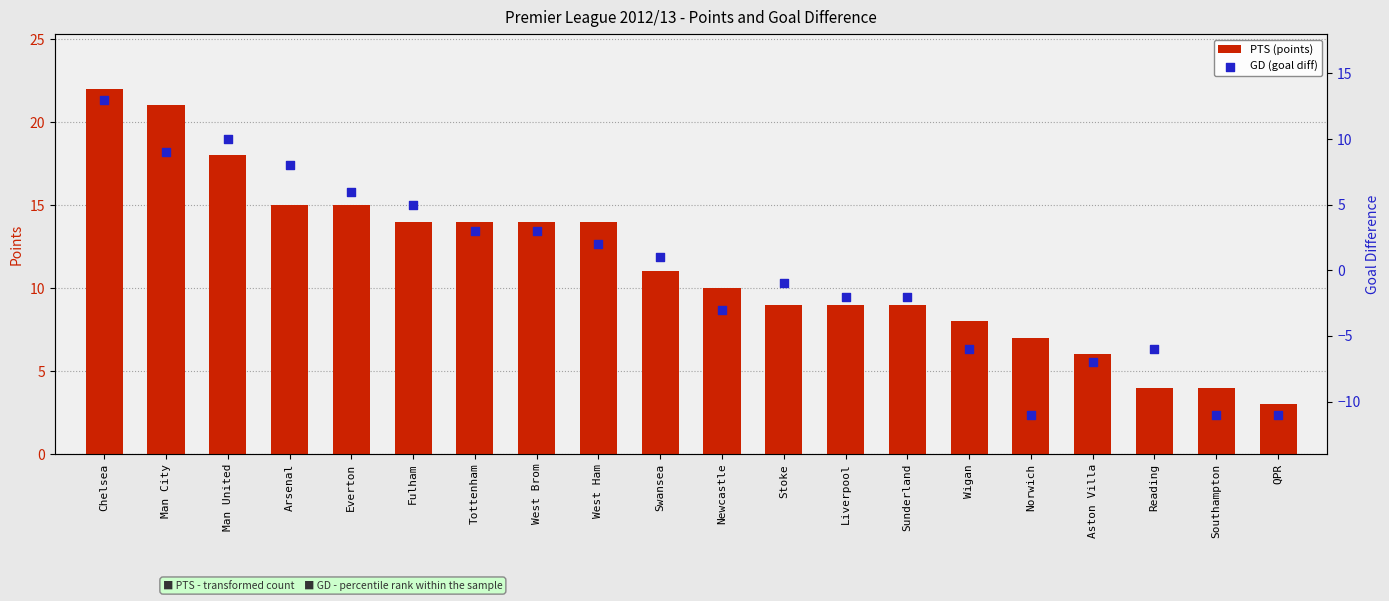

Which series has the largest Y range (max minus min)?

GD (goal diff)